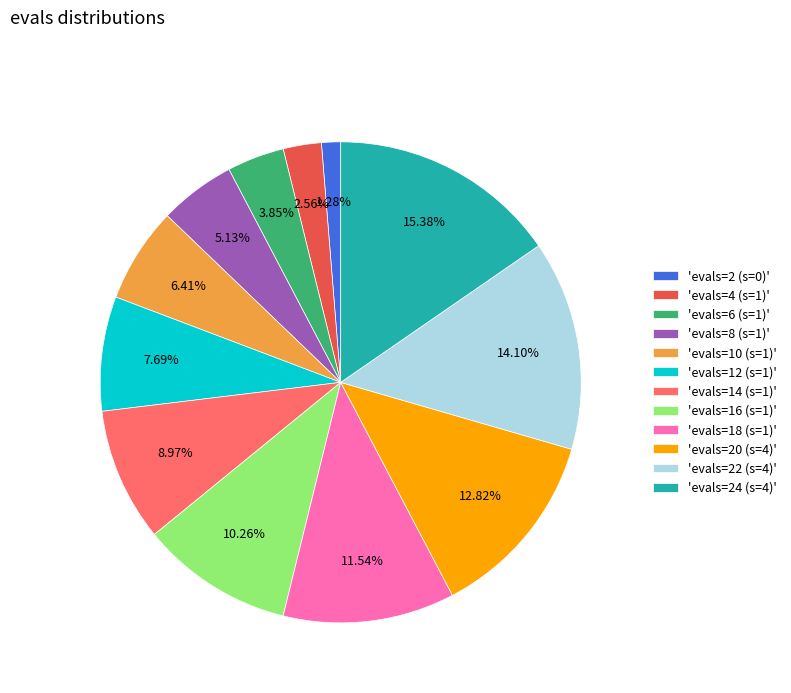

How many segments does this pie chart have?

12